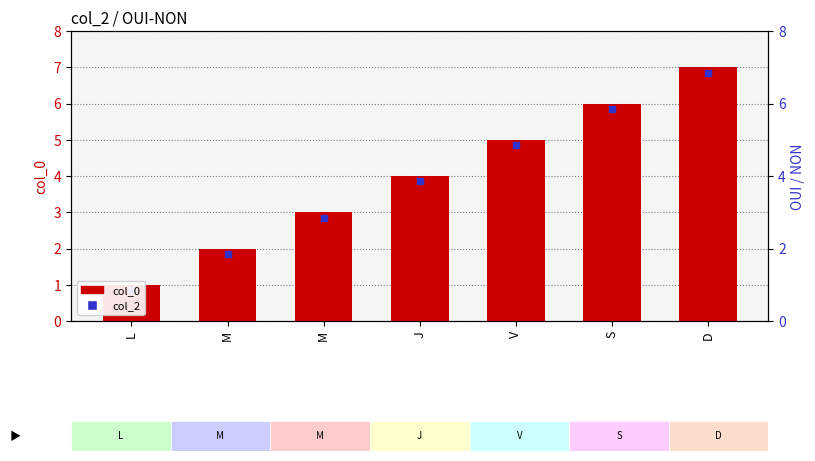

Rank the categories by value from lowest to highest.

L, M, M, J, V, S, D